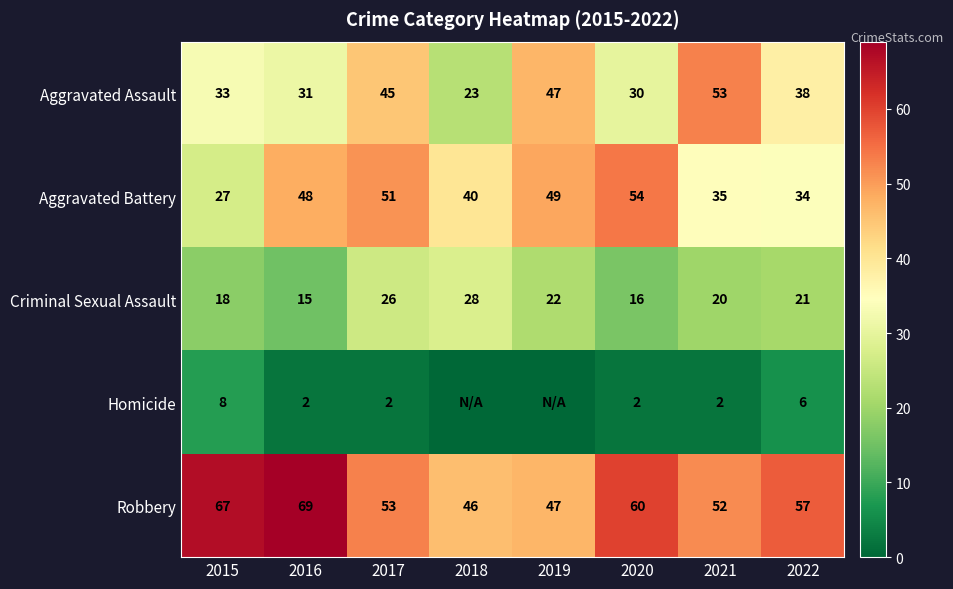

What is the total value across all series at 2017?

177